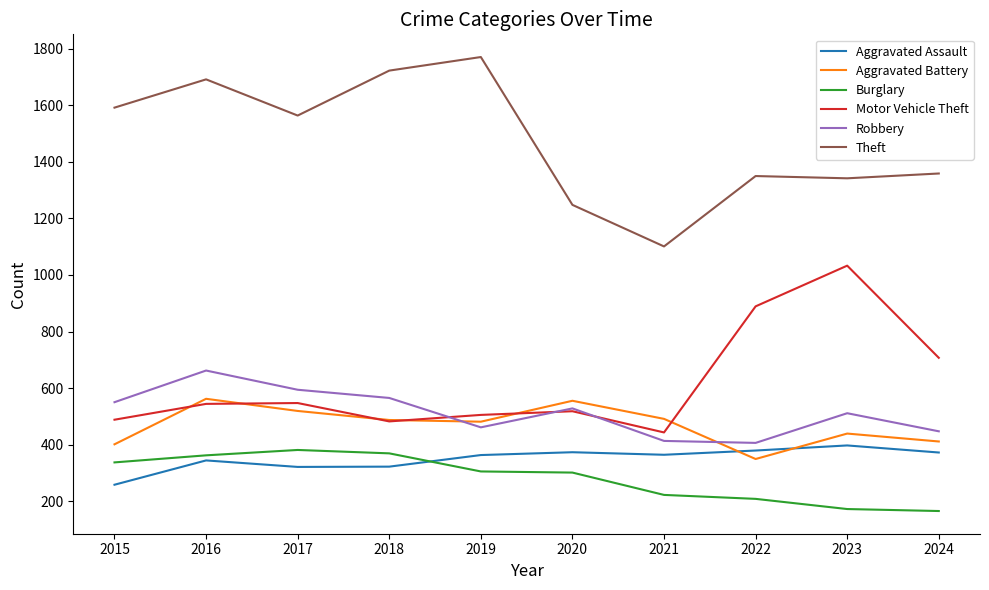

What is the spread (max minus min) of values at 2017?

1243